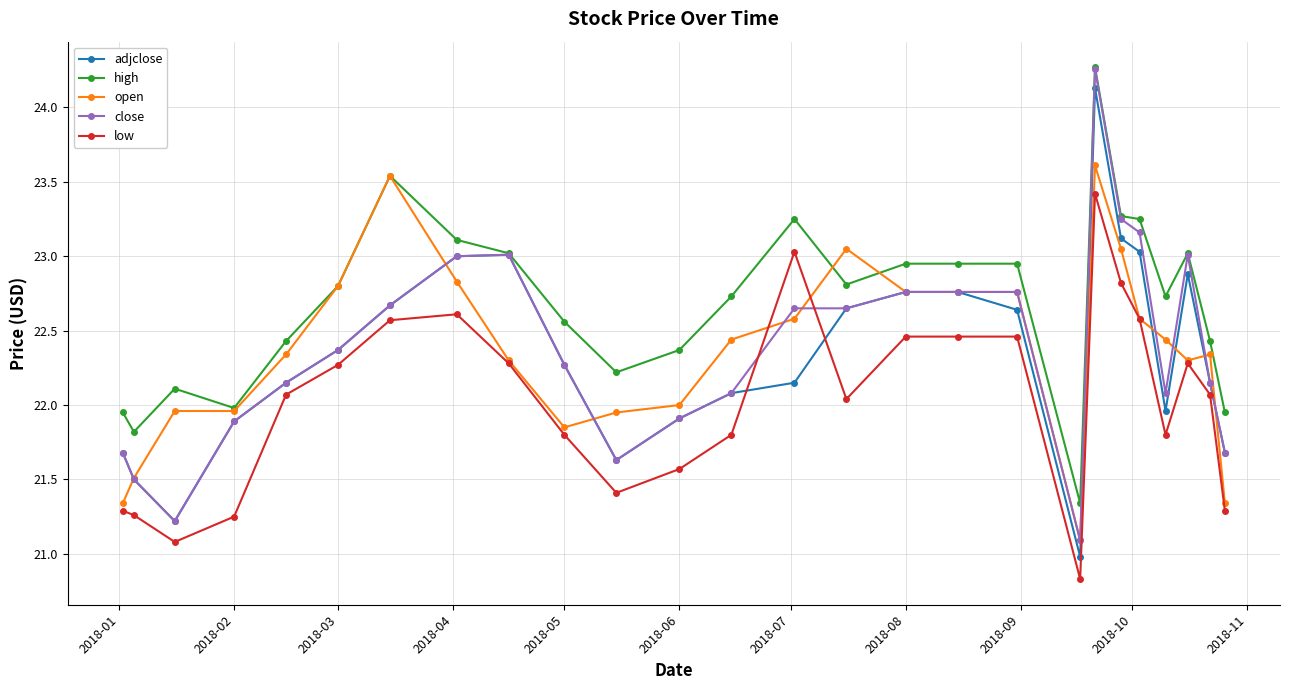

Which series has the largest total across all categories?

high